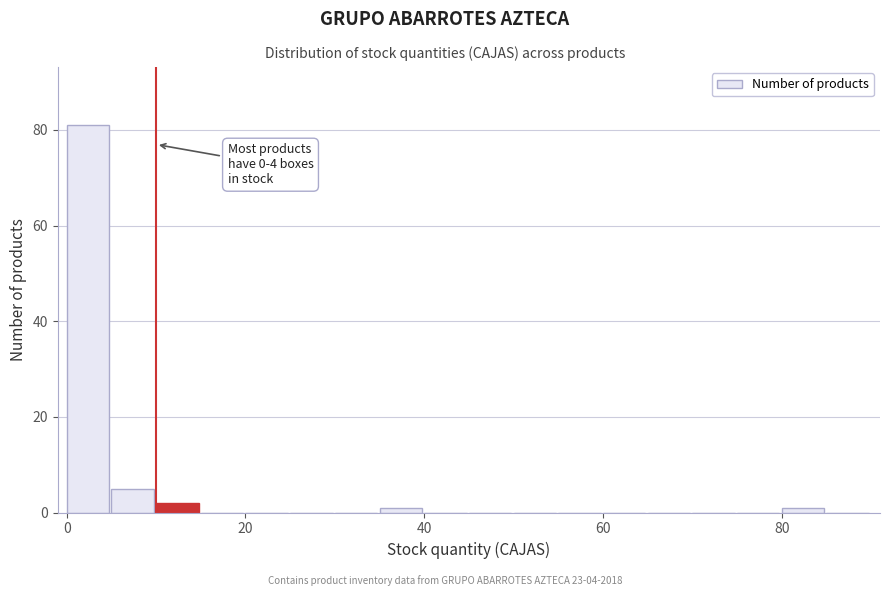

Around what value on the x-axis is the tallest bar? Give the approximate position of its centre, as read against the axis.

2